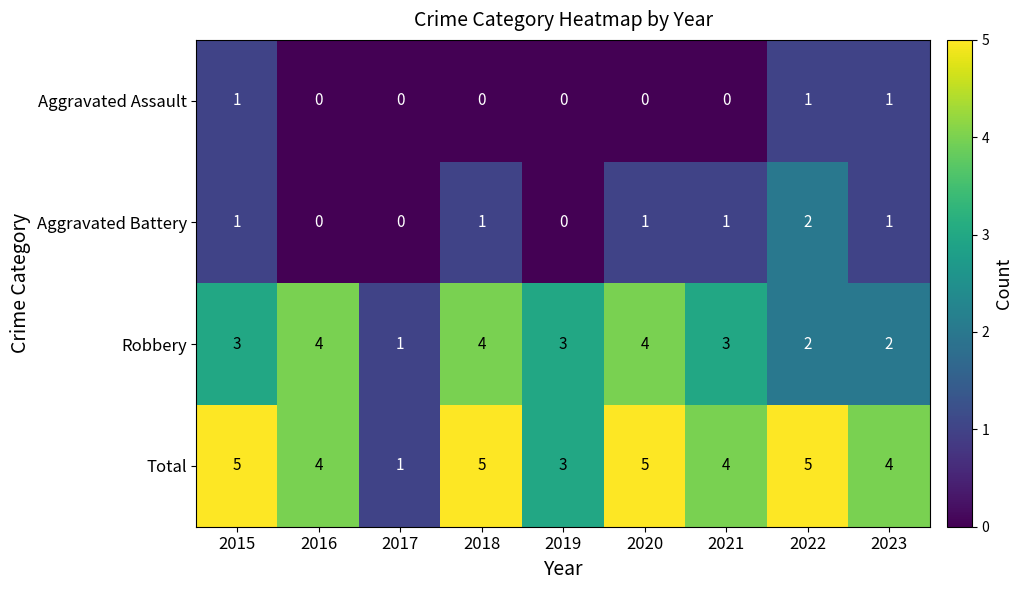

What is the sum of all Robbery values?

26